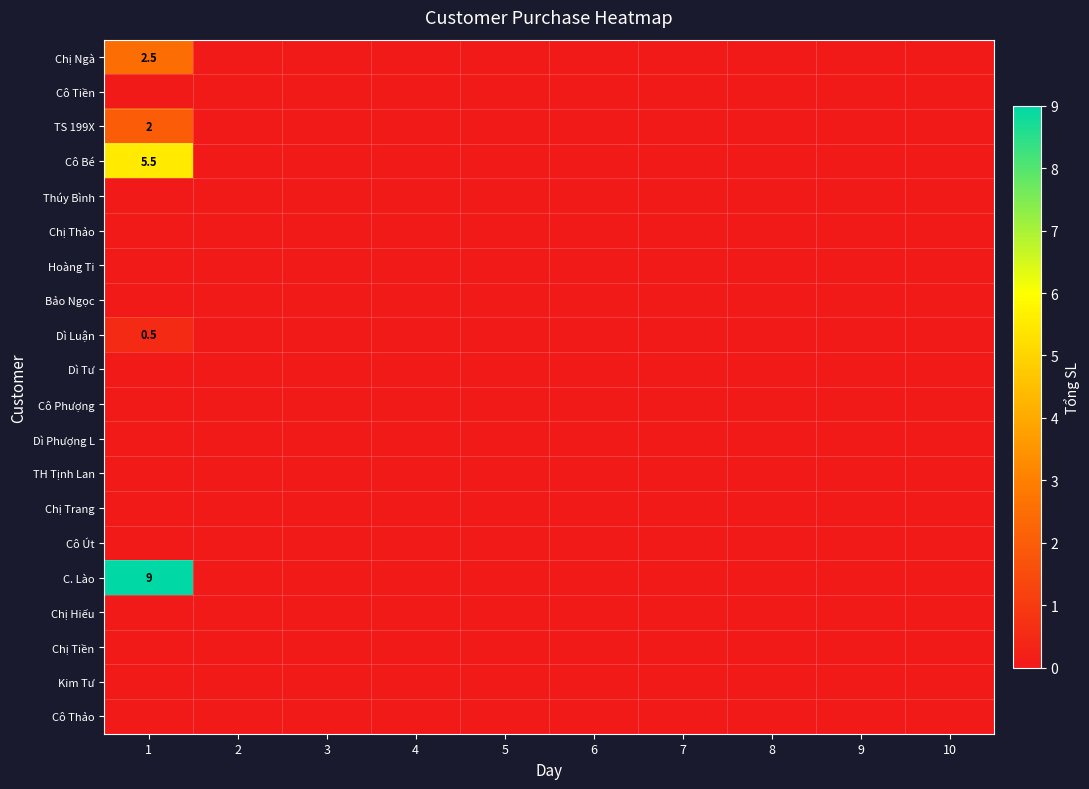

Count the number of categories in the chart.

10